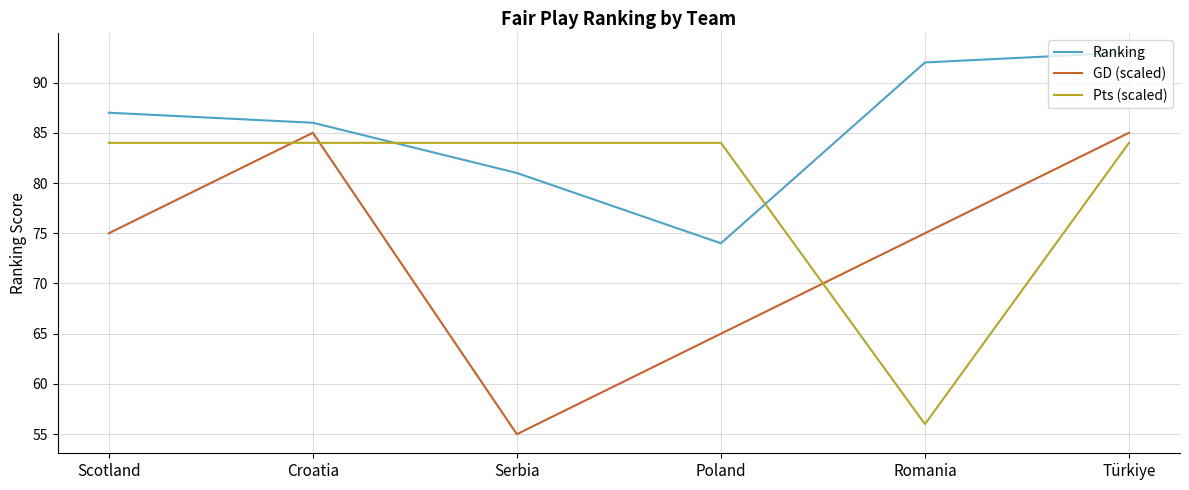

Which series has the widest spread of values?

GD (scaled)